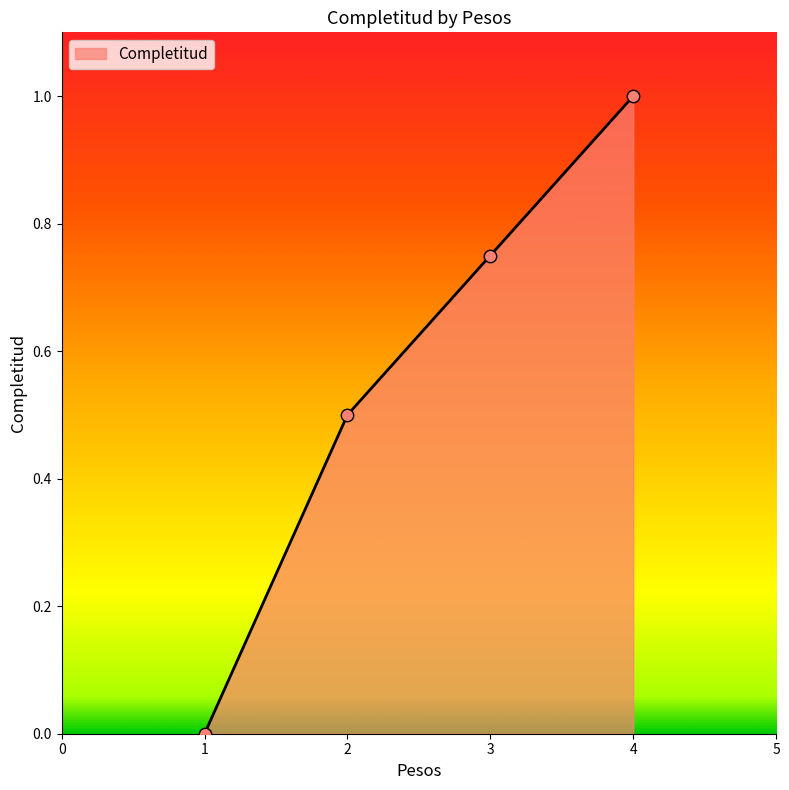

Which has a higher value, 3 or 4?

4